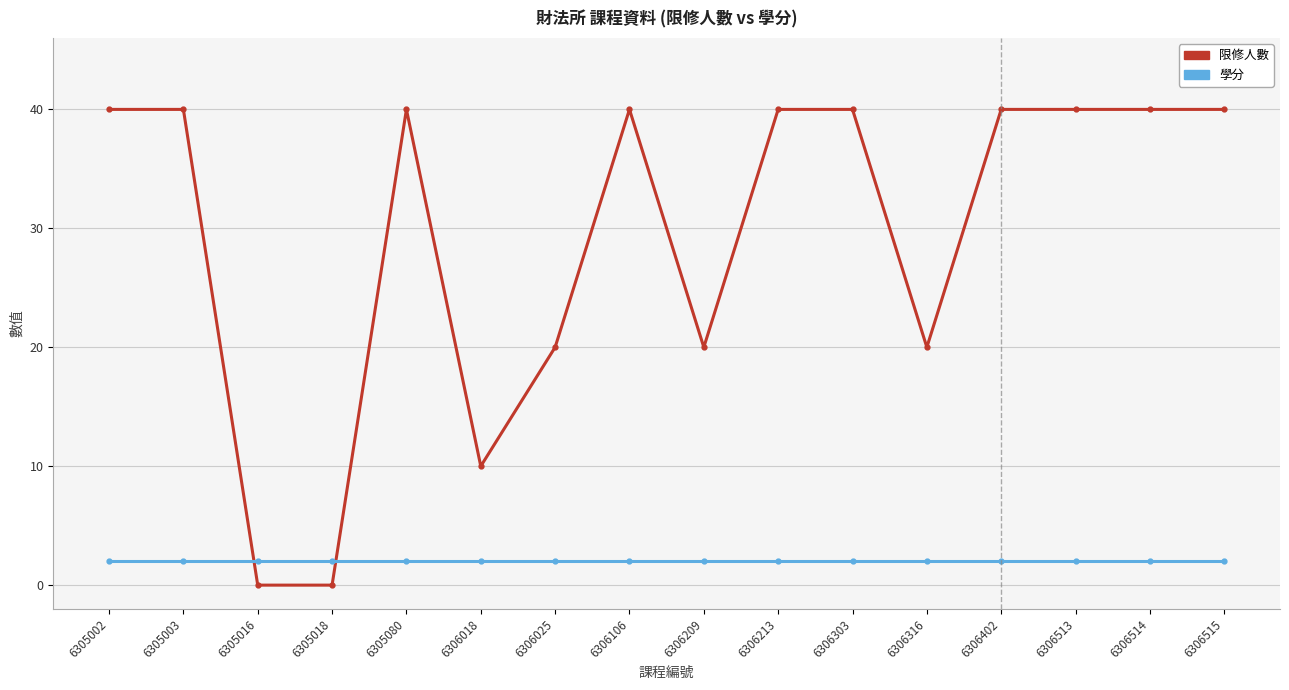

Reading left to right, extract all data points from this chart.

限修人數: 40	40	0	0	40	10	20	40	20	40	40	20	40	40	40	40
學分: 2	2	2	2	2	2	2	2	2	2	2	2	2	2	2	2